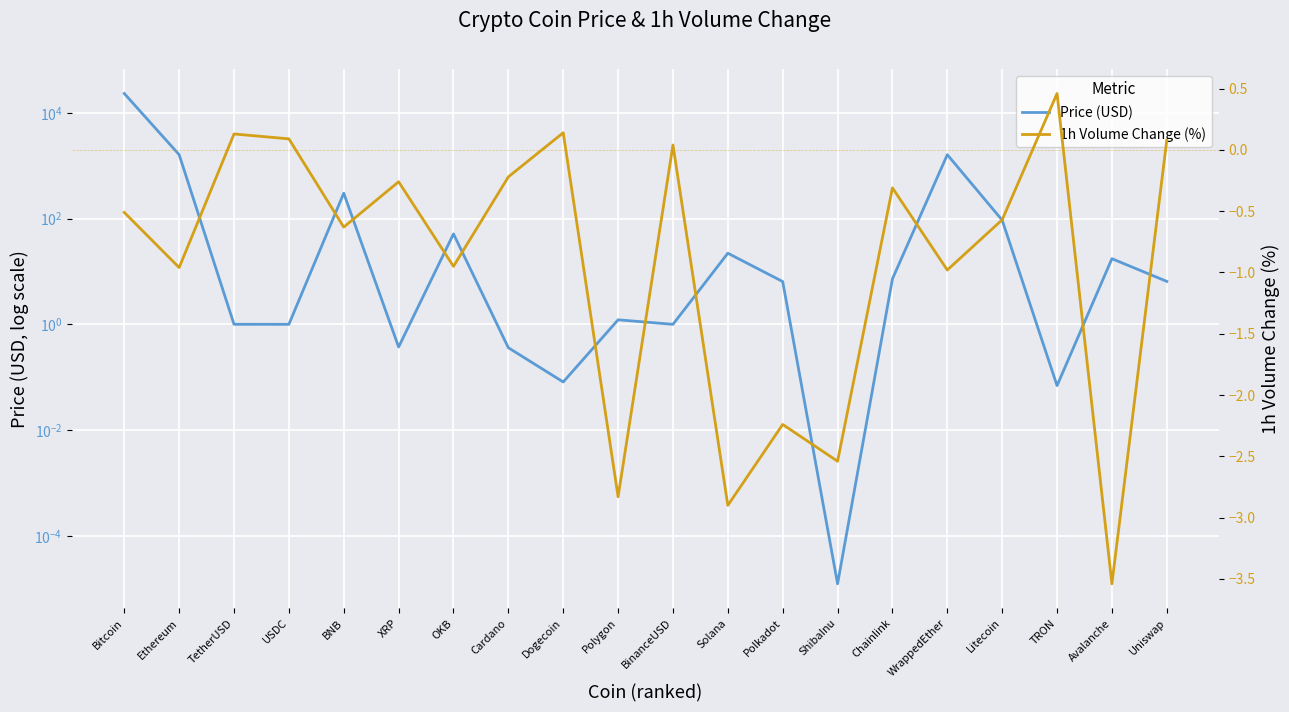

What is the sum of all 1h Volume Change (%) values?

-18.5